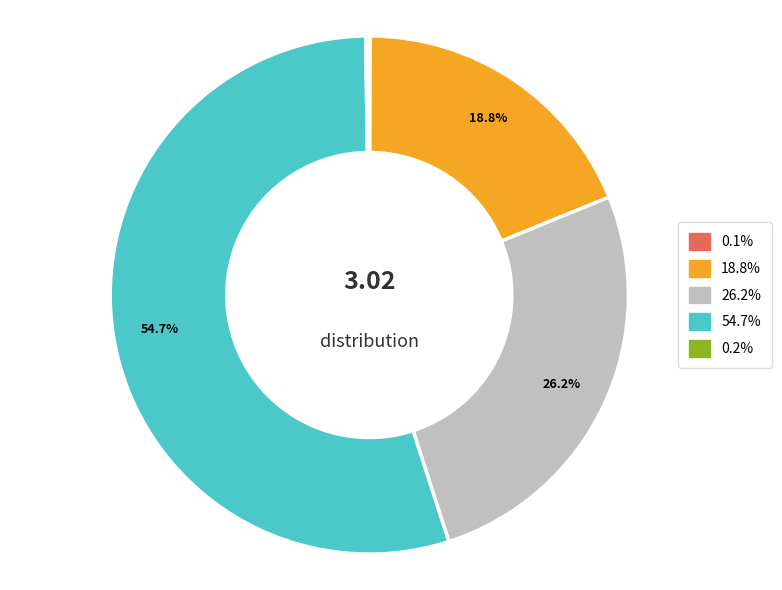

Is there any slice that represents more than half of the pie?

Yes